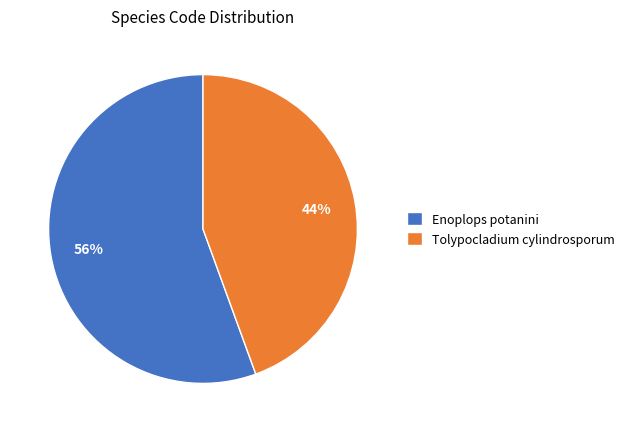

What is the smallest slice in the pie chart?

Tolypocladium cylindrosporum